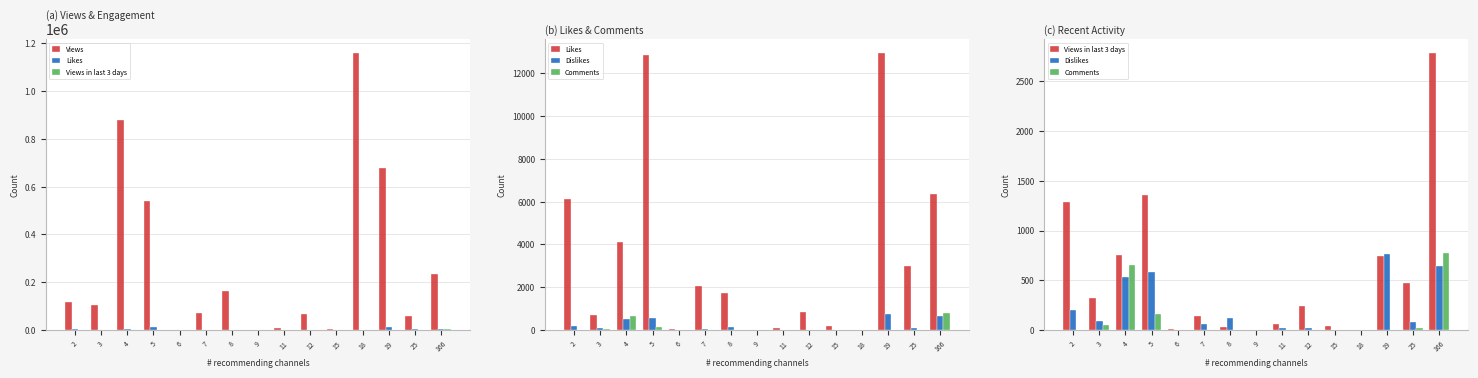

What is the total value across all series at 9?

472